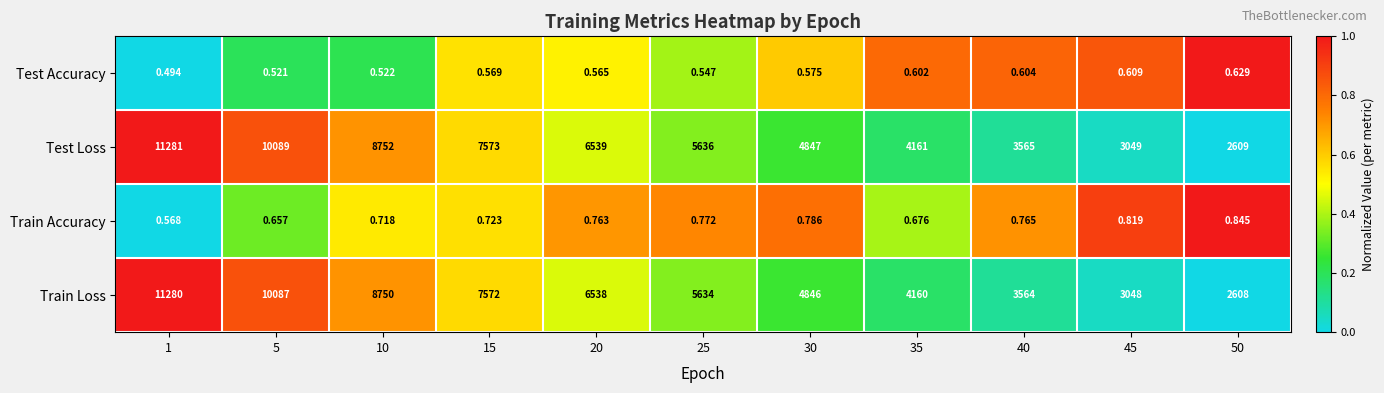

Between 5 and 35, which series saw the biggest shift?

Test Loss